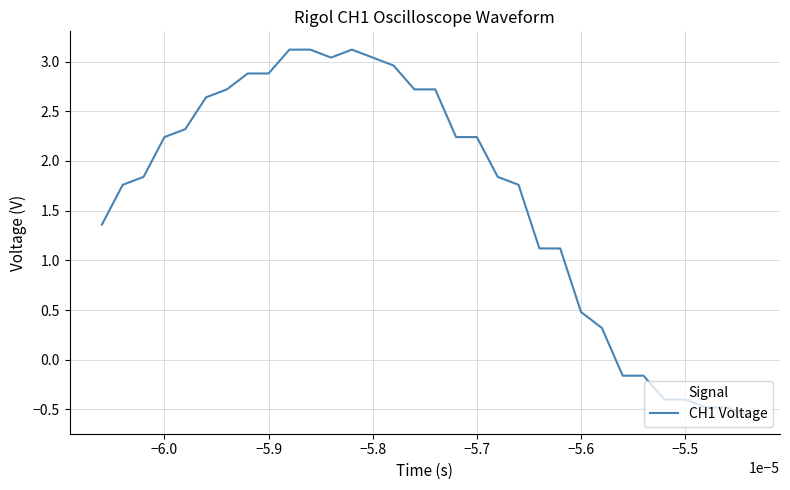

Reading left to right, list all the values displayed in this chart.

1.4	1.8	1.8	2.2	2.3	2.6	2.7	2.9	2.9	3.1	3.1	3.0	3.1	3.0	3.0	2.7	2.7	2.2	2.2	1.8	1.8	1.1	1.1	0.5	0.3	-0.2	-0.2	-0.4	-0.4	-0.5	-0.5	-0.6